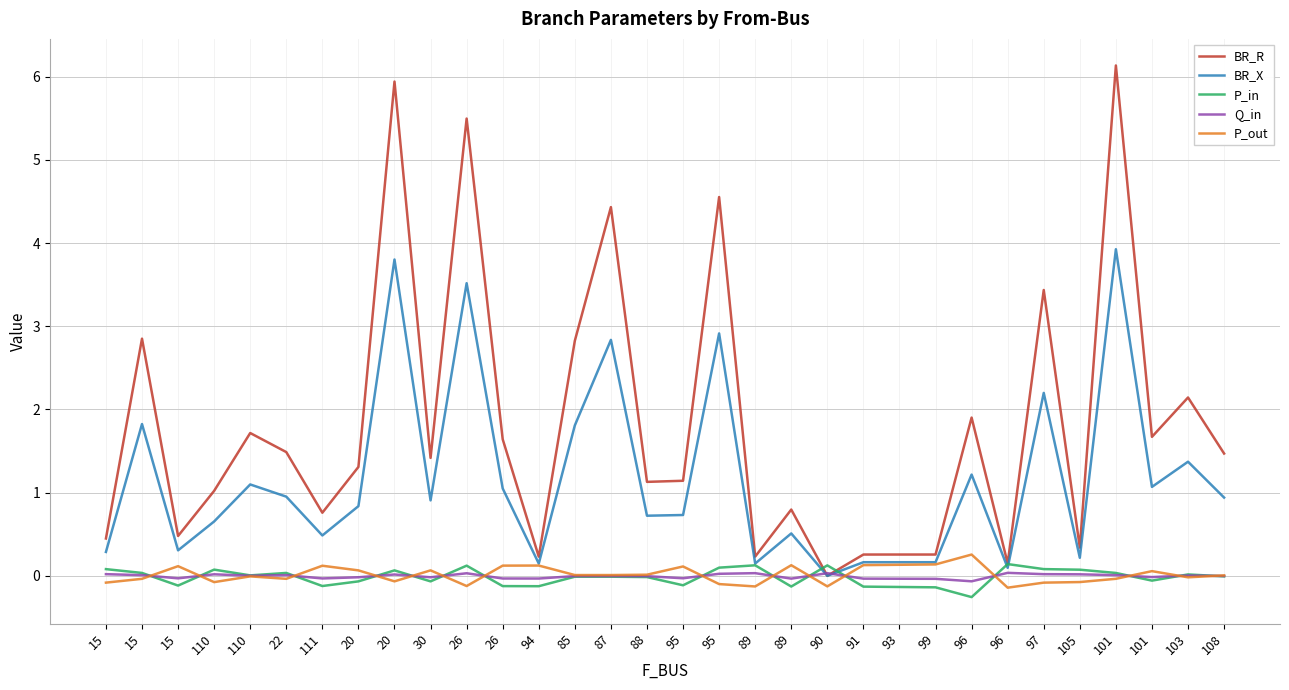

What is the label of the 18th point from the right?

87